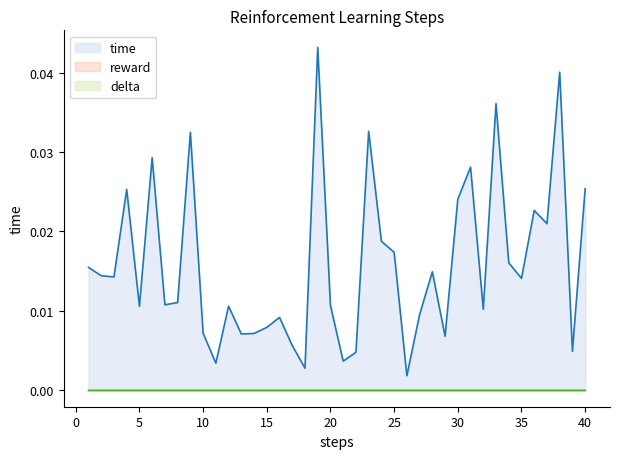

Which series changed the most between 2 and 34?

time